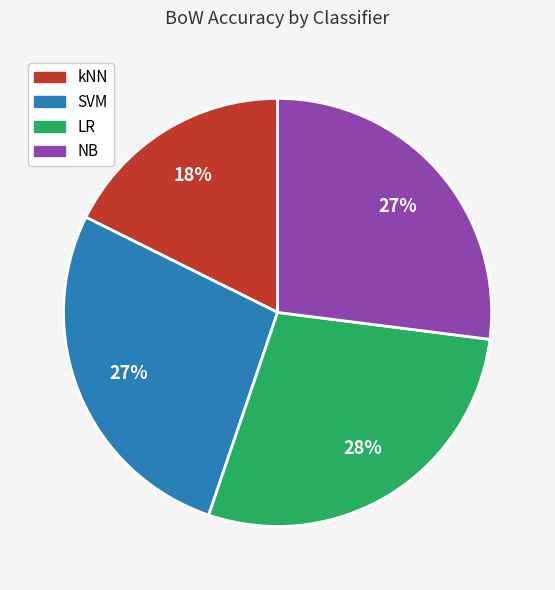

To the nearest percent, what is the average slice percentage?

25%